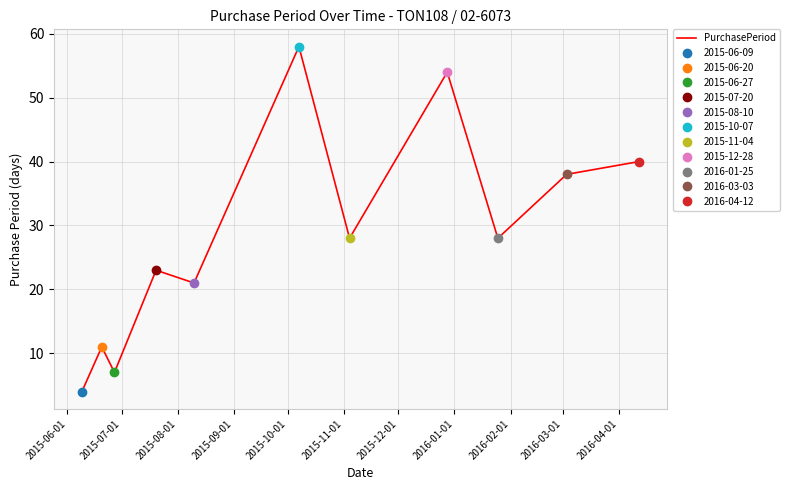

What is the minimum value for PurchasePeriod?

4